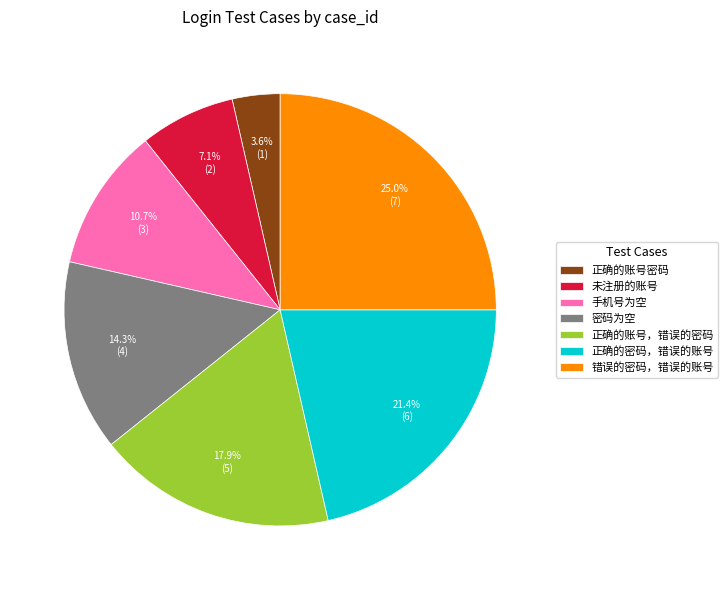

Rank the categories by value from lowest to highest.

正确的账号密码, 未注册的账号, 手机号为空, 密码为空, 正确的账号，错误的密码, 正确的密码，错误的账号, 错误的密码，错误的账号